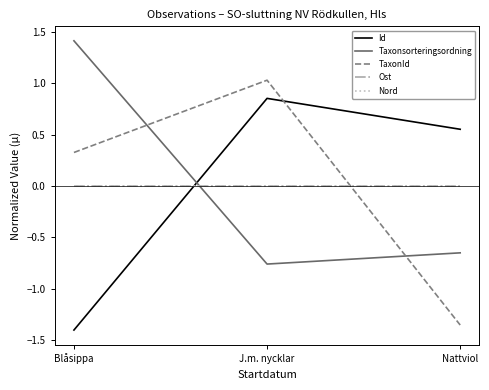

What is the sum of the Taxonsorteringsordning values at Nattviol and J.m. nycklar?

-1.4